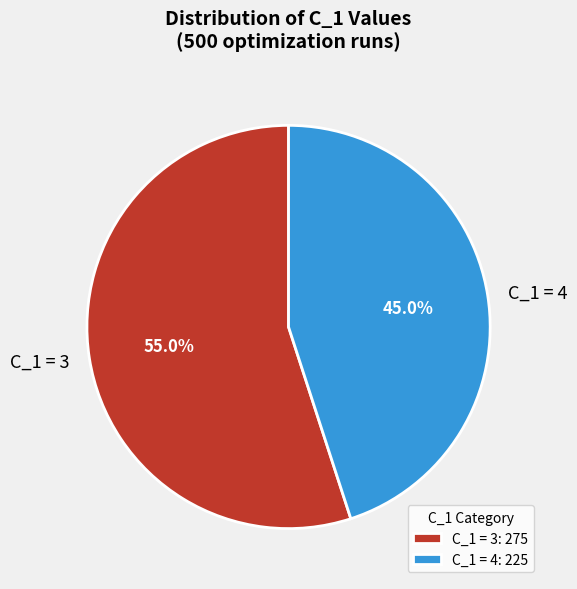

Between C_1 = 3 and C_1 = 4, which is larger?

C_1 = 3